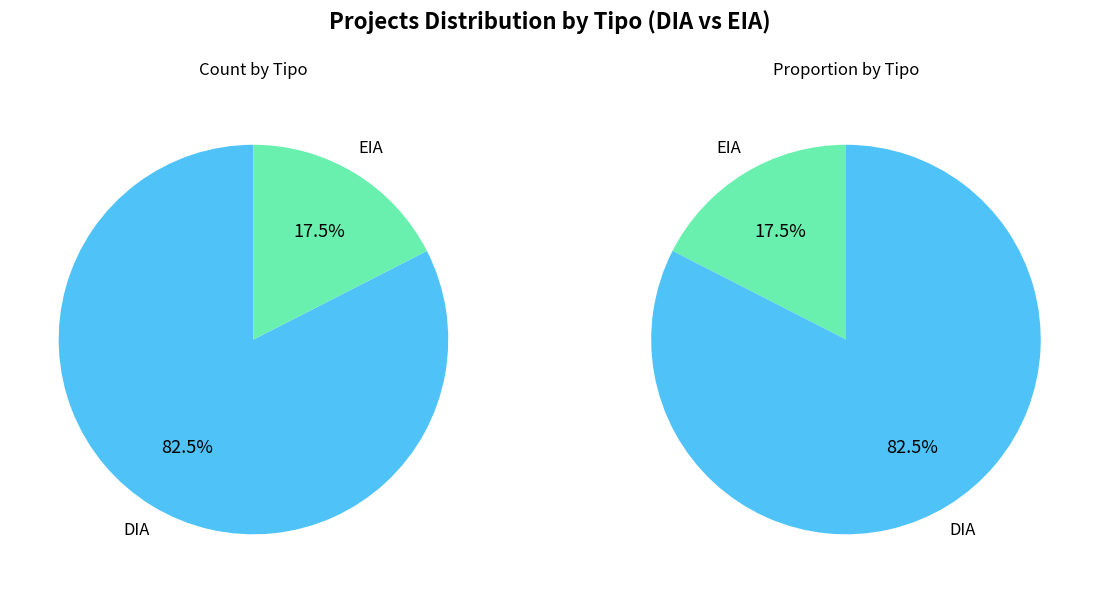

Count the number of slices in the pie.

2